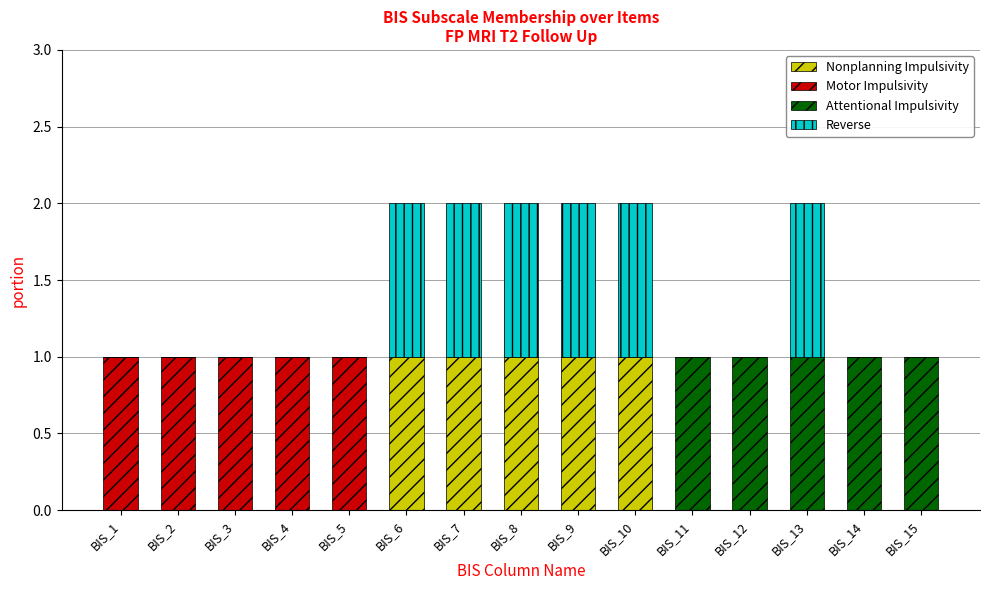

Are the bars grouped side by side (vs. stacked)?

No